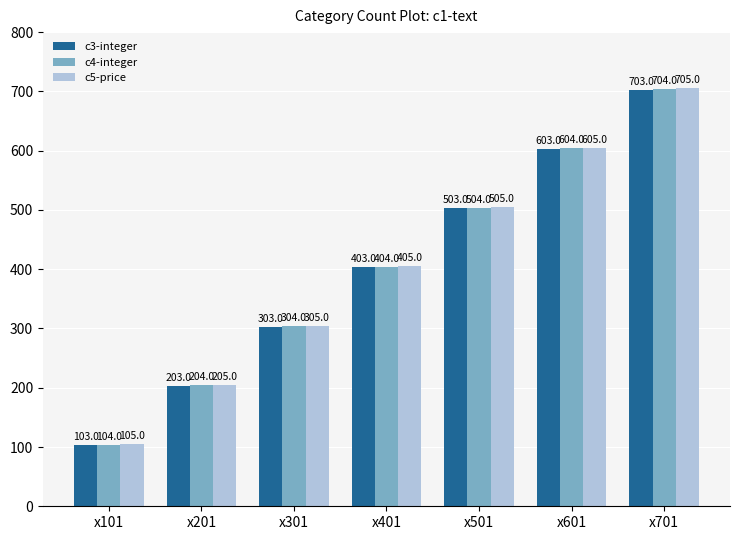

What is the minimum value for c3-integer?

103